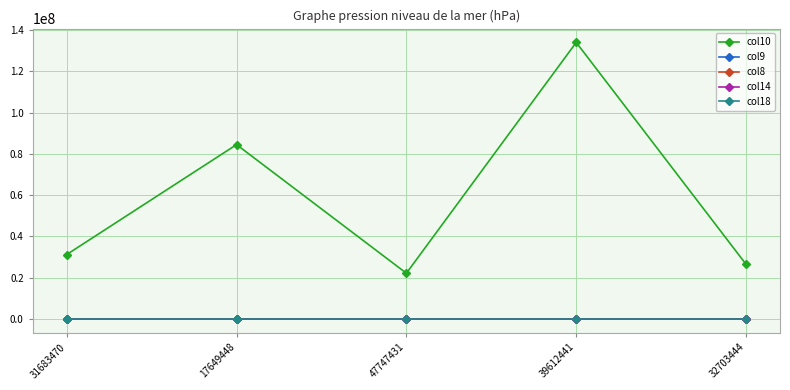

How many lines are shown in the chart?

5